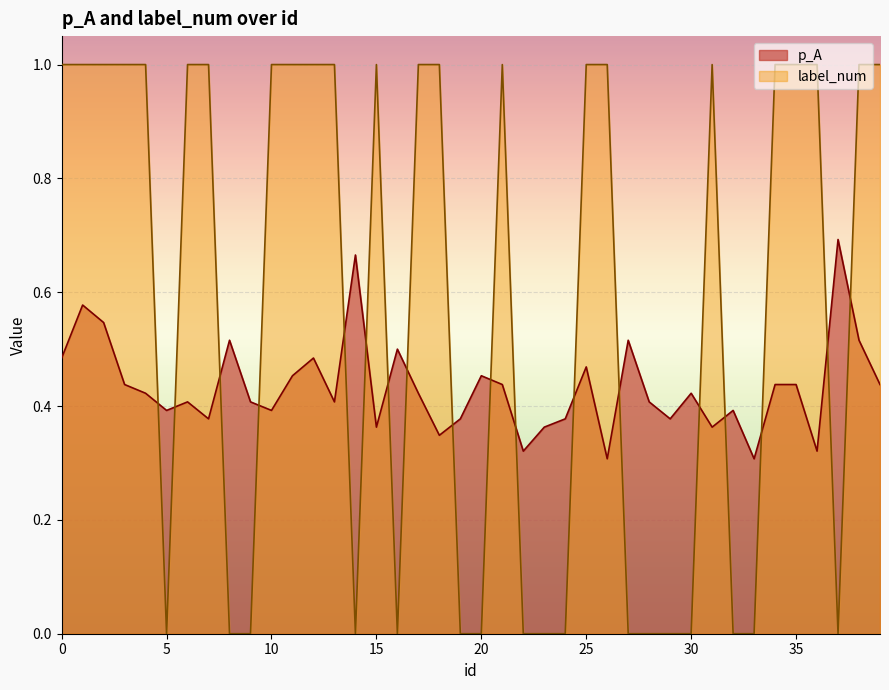

Is it true that label_num equals 0.3 at 17?

False